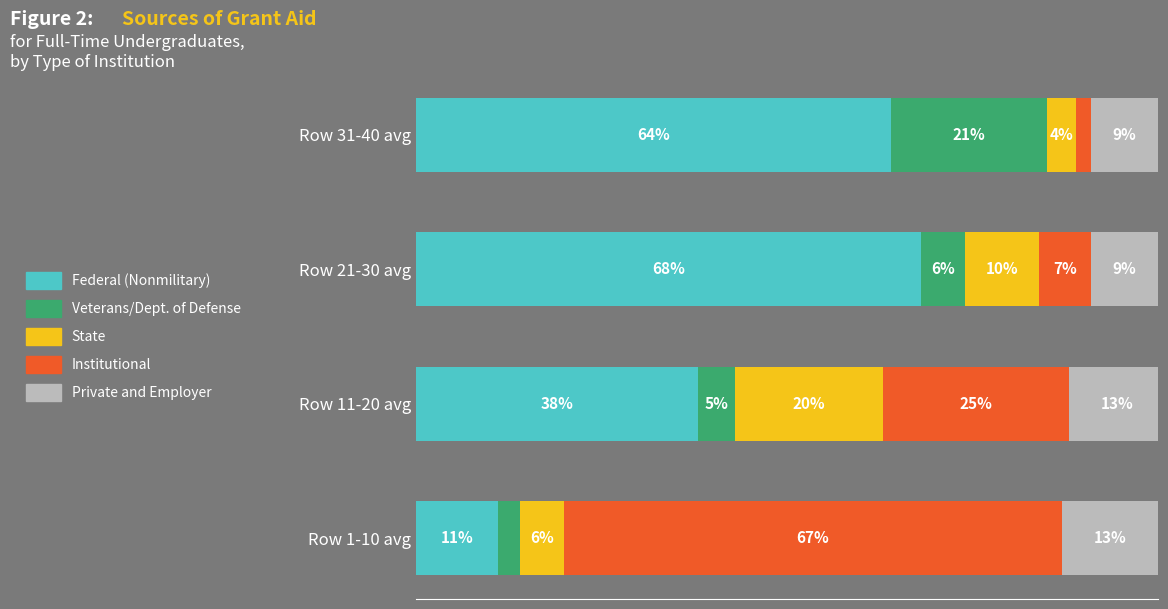

Which series has the widest spread of values?

Institutional